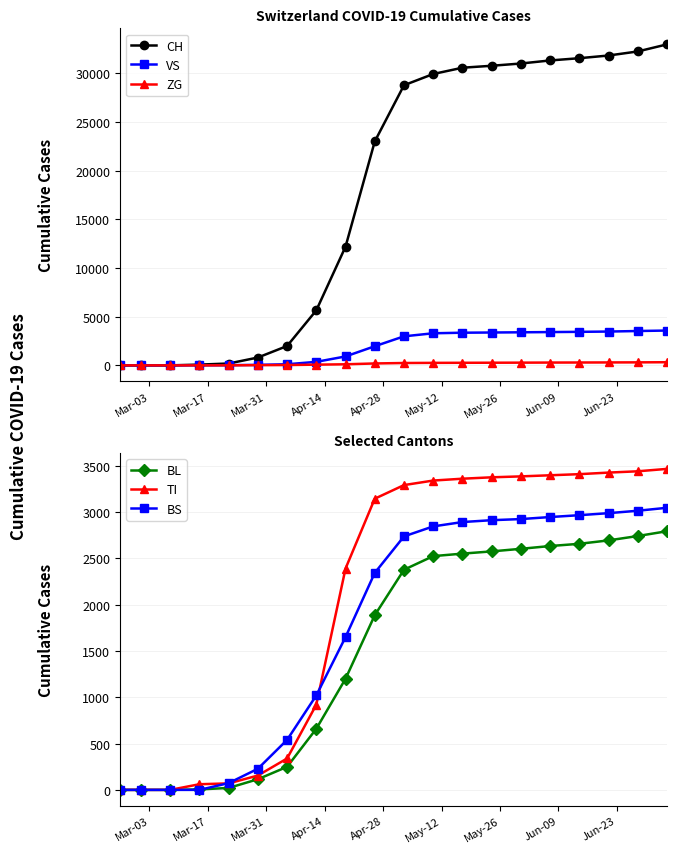

Reading right to left, list all the values displayed in this chart.

CH: 32945	32220	31803	31527	31296	30982	30750	30550	29905	28751	22981	12185	5650	1988	806	192	79	3	0	0
VS: 3576	3527	3472	3442	3418	3395	3374	3353	3295	2982	1964	917	363	115	54	19	6	0	0	0
ZG: 324	310	302	295	289	280	273	266	258	244	197	112	74	35	21	5	0	0	0	0
BL: 2793	2741	2694	2657	2633	2603	2575	2551	2524	2377	1886	1200	660	249	115	21	5	0	0	0
TI: 3466	3440	3426	3409	3397	3385	3375	3360	3340	3291	3144	2390	920	339	155	70	61	0	0	0
BS: 3046	3014	2988	2966	2946	2924	2912	2892	2845	2737	2343	1650	1020	540	228	73	0	0	0	0